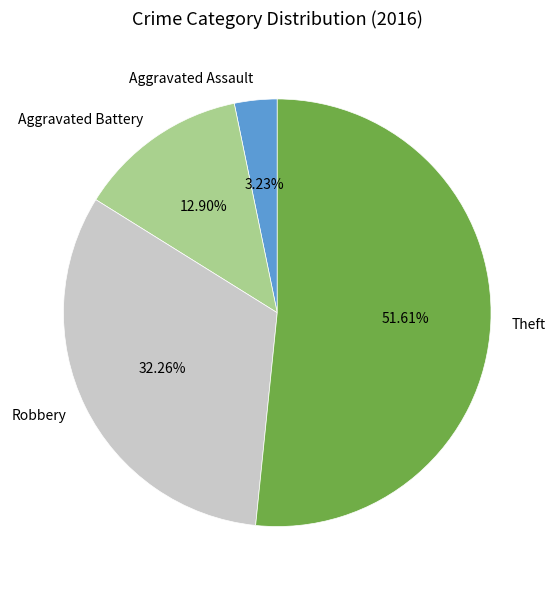

Rank the categories by value from lowest to highest.

Aggravated Assault, Aggravated Battery, Robbery, Theft